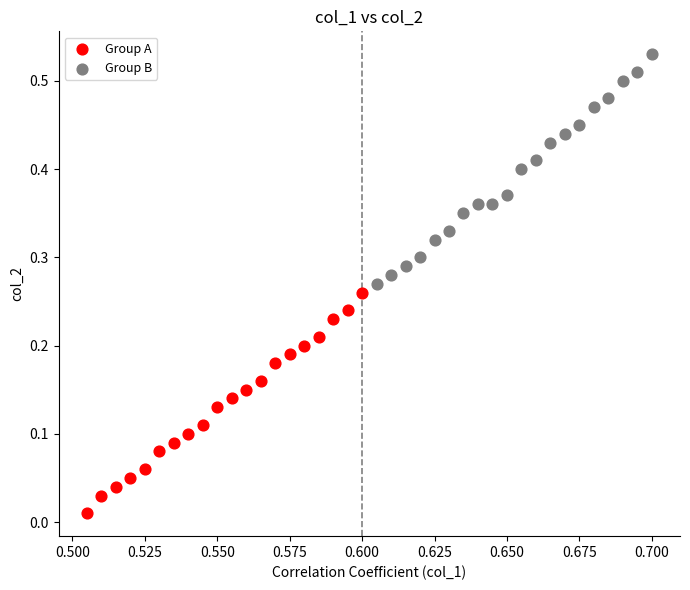

Which series has the largest Y range (max minus min)?

Group B